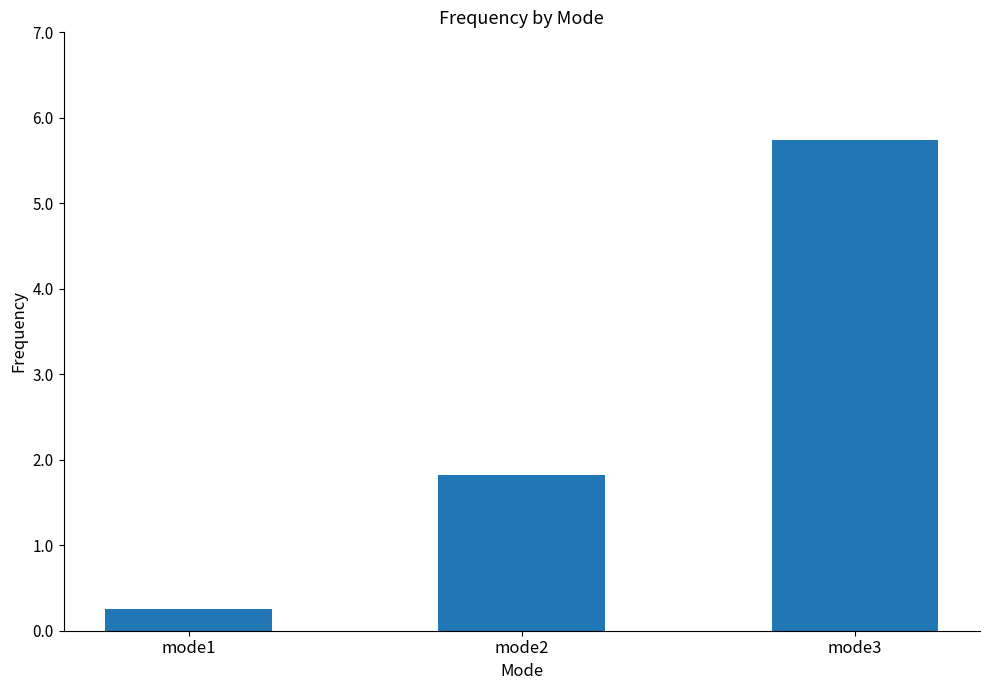

The chart shows a value of 0.3 at mode1. True or false?

True